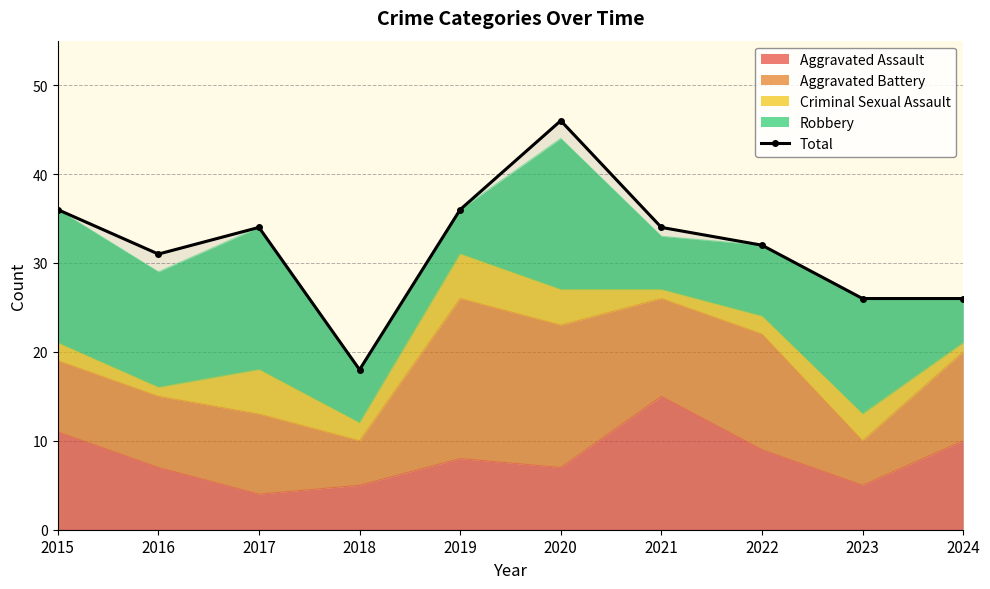

Rank the categories by value from lowest to highest.

2018, 2023, 2024, 2016, 2022, 2017, 2021, 2015, 2019, 2020